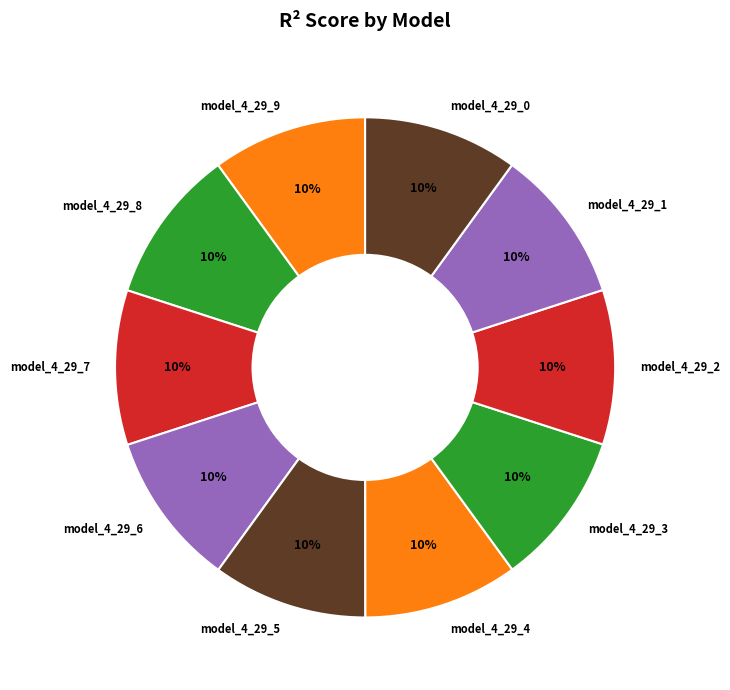

To the nearest percent, what percentage of the pie is model_4_29_3?

10%